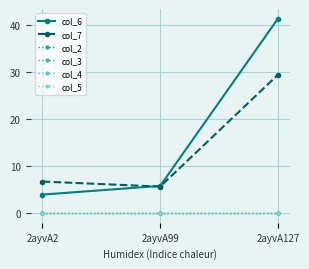

Does the chart have visible grid lines?

Yes